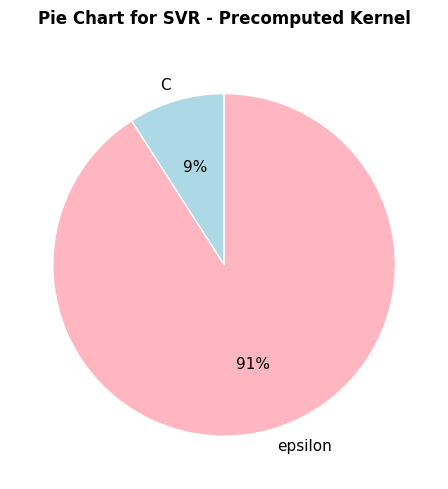

Does any single category account for the majority?

Yes